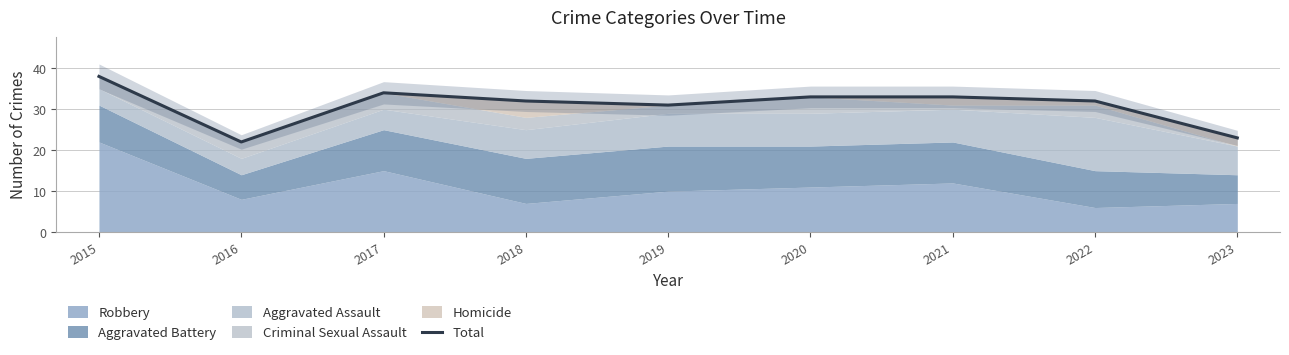

Count the number of values greater than 32.

4